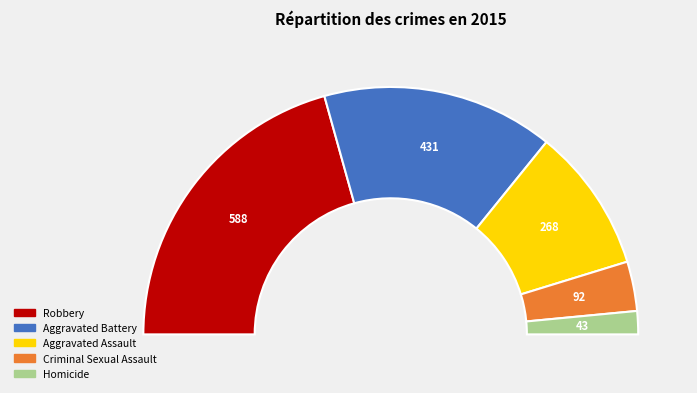

Which category has the biggest portion of the pie?

Robbery